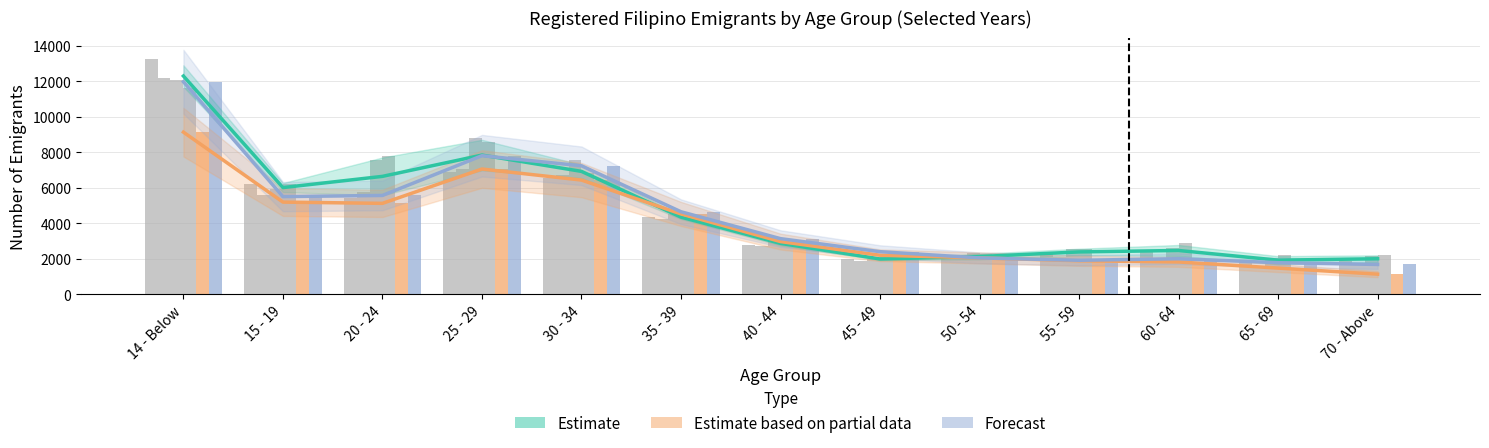

What are all the series names shown in the legend?

Estimate, Estimate based on partial data, Forecast